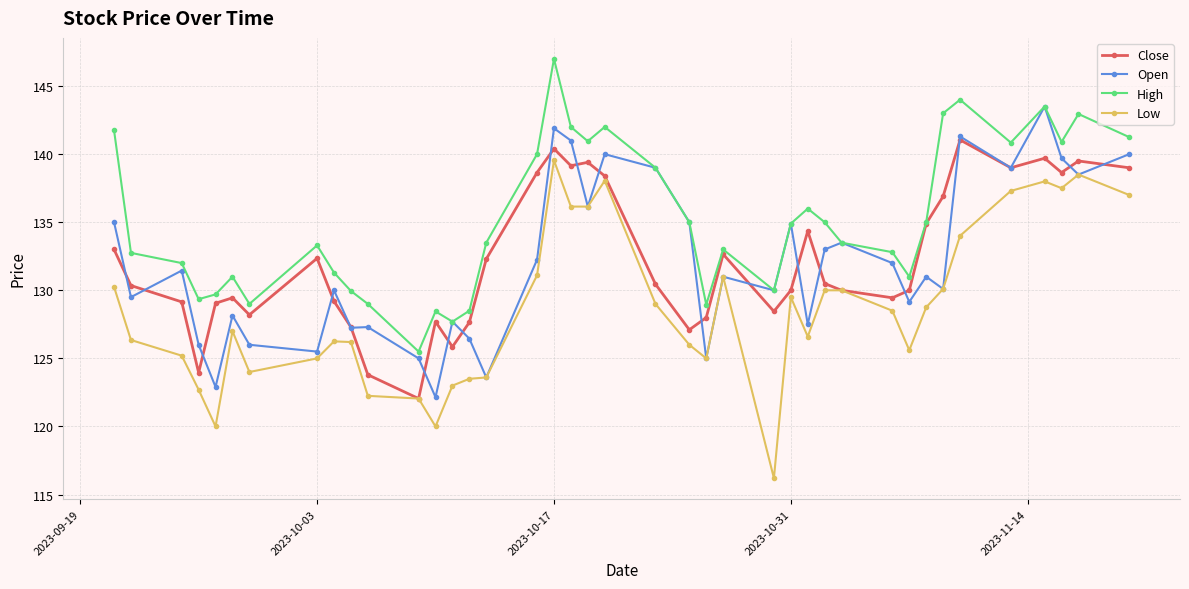

How many interior local valleys does the High series have?

10